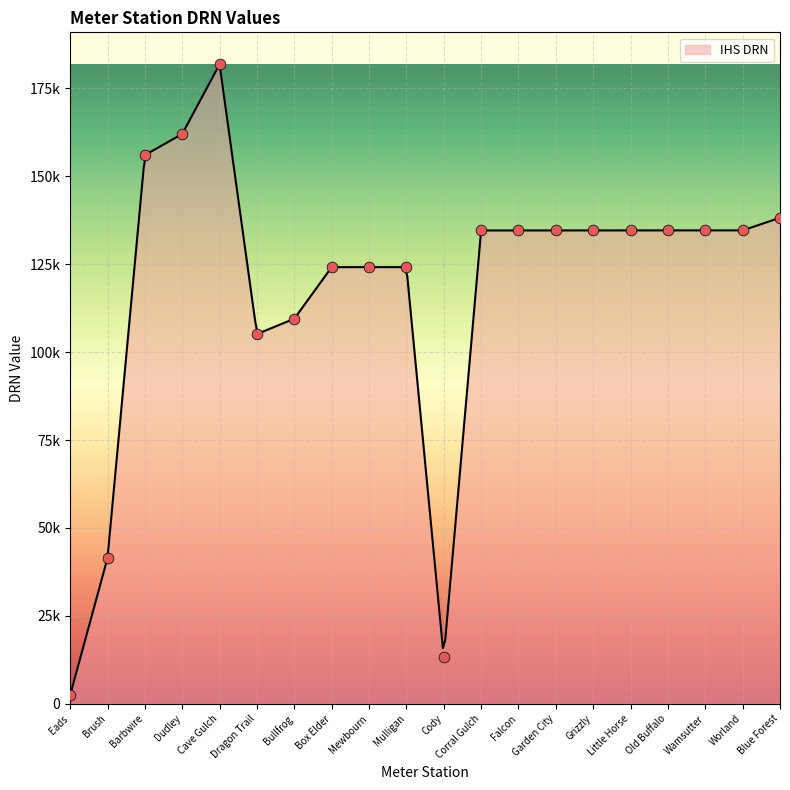

What is the change in value from Brush to Box Elder?

+82705